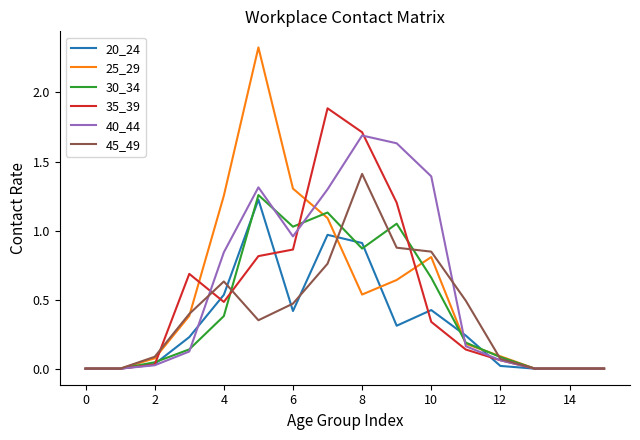

What is the maximum value for 20_24?

1.2